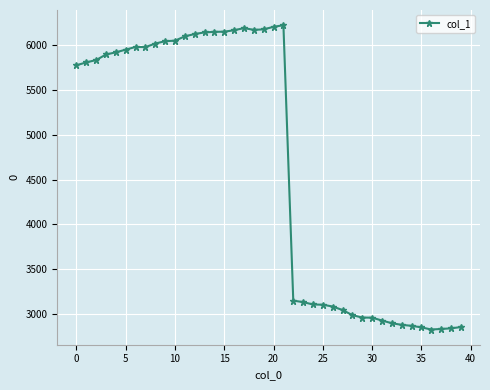

What is the value of the 28th point from the left?

3047